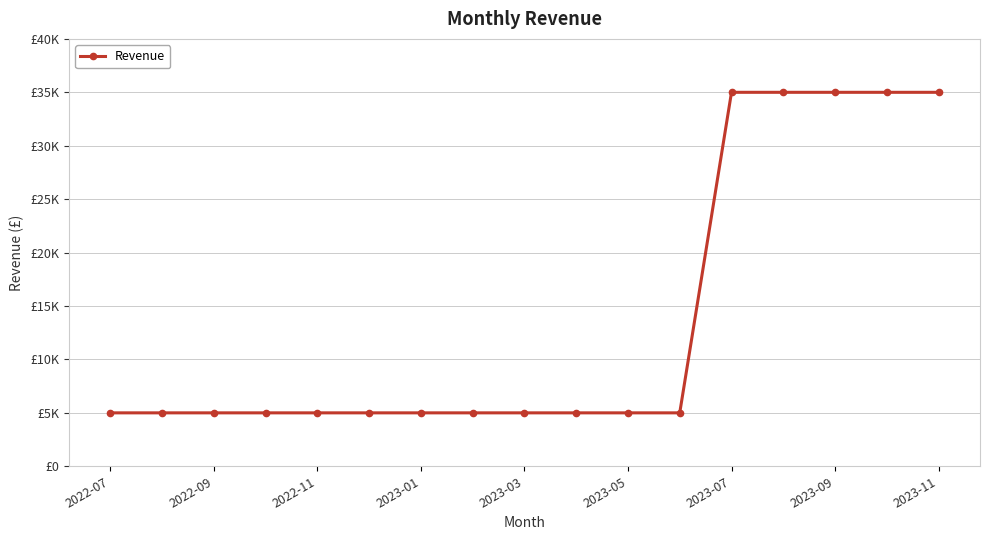

Is this an area chart (filled region under the line)?

No